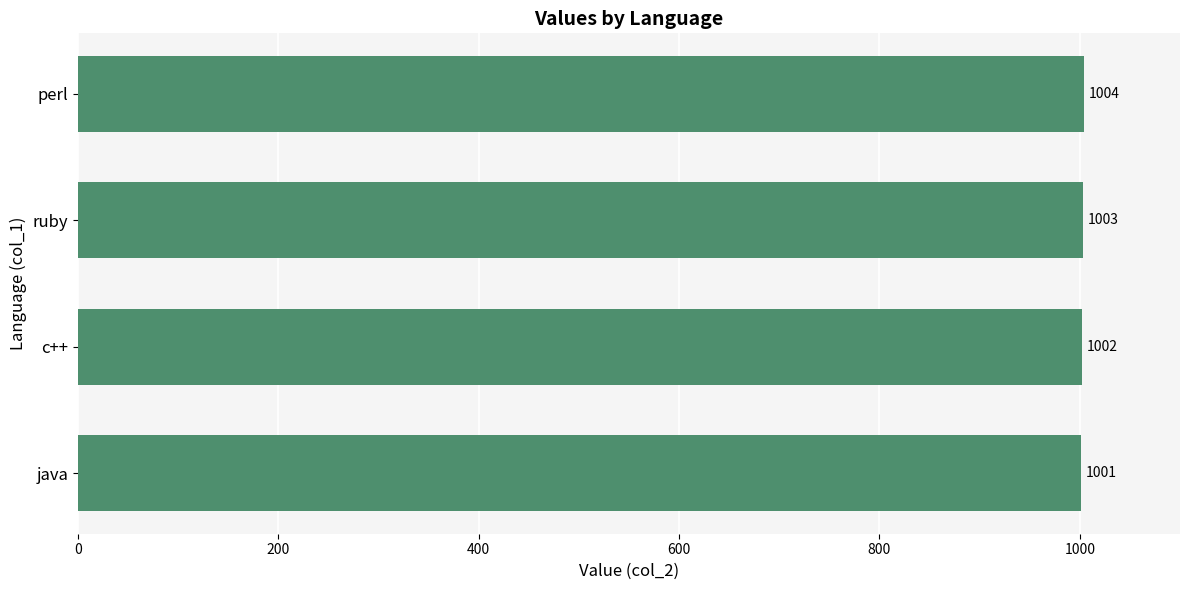

What is the change in value from java to perl?

+3